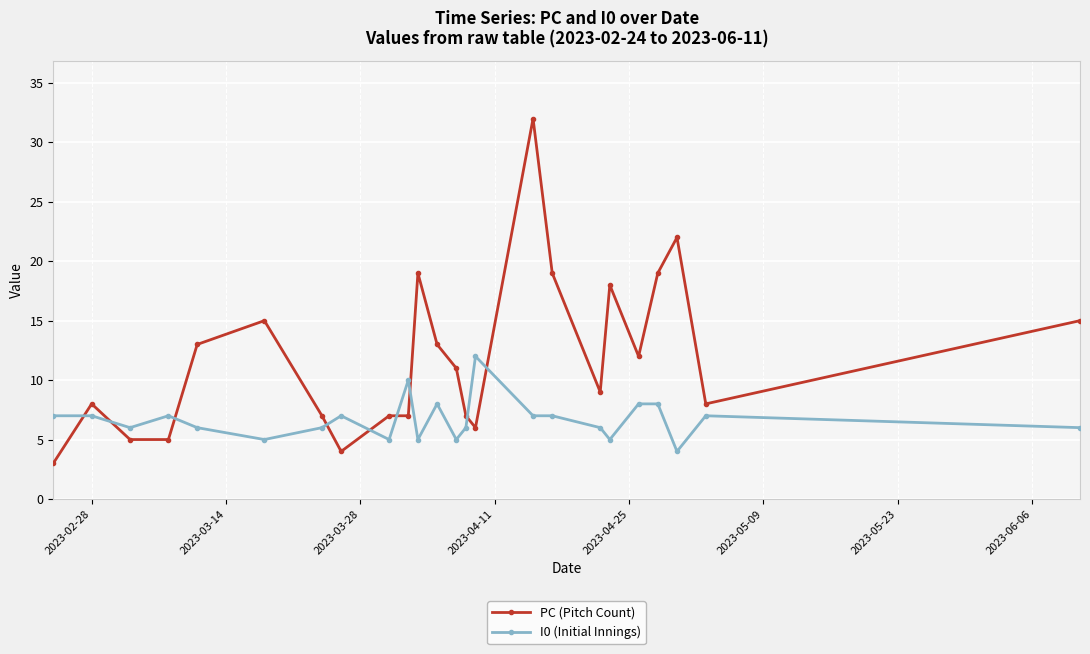

How many series are shown in this chart?

2